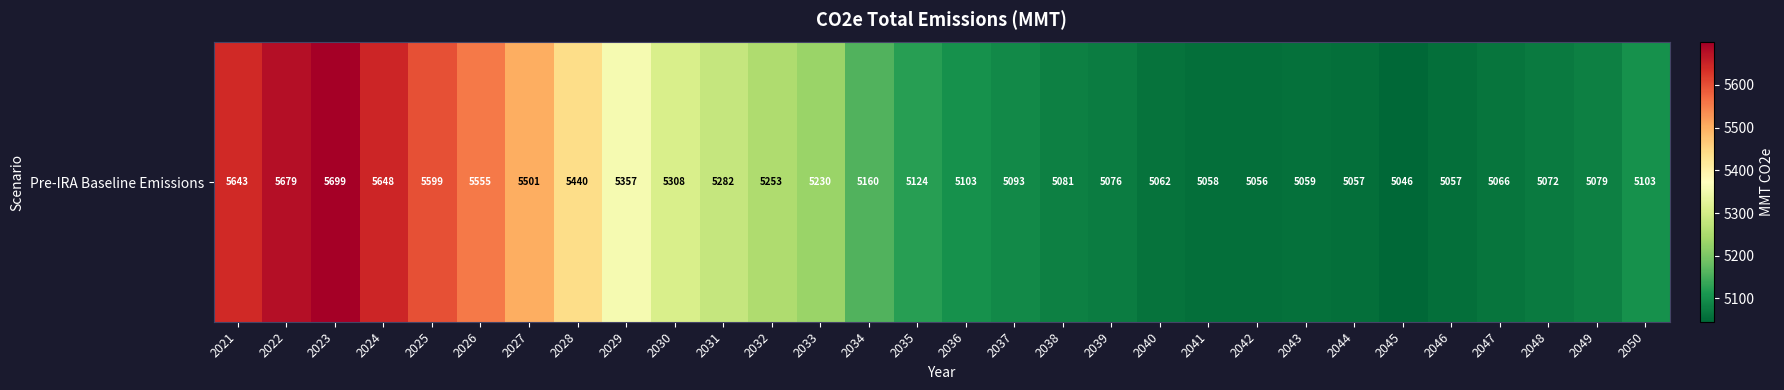

True or false: the data shows 5092.6 at 2037.

True